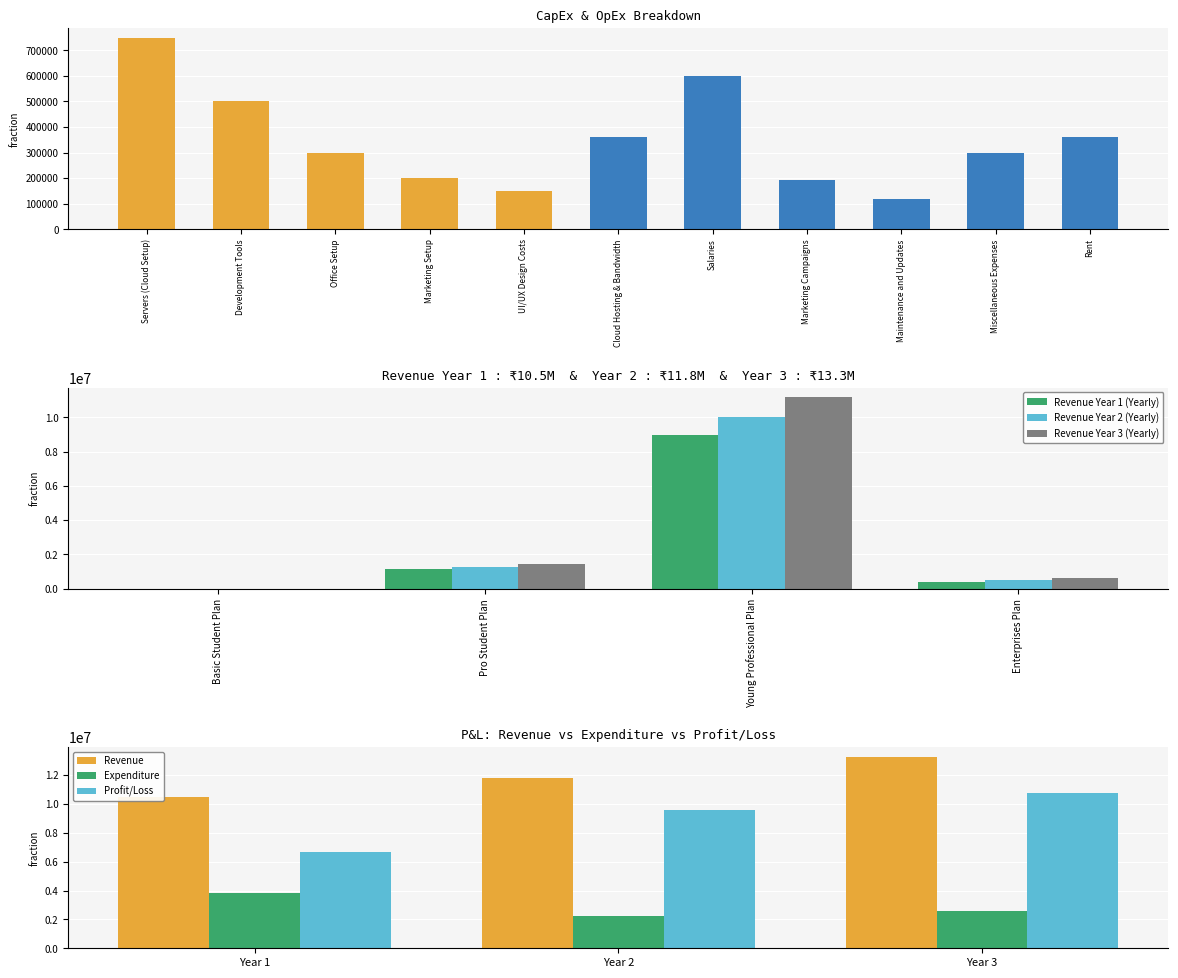

What are all the series names shown in the legend?

Revenue Year 1 (Yearly), Revenue Year 2 (Yearly), Revenue Year 3 (Yearly)